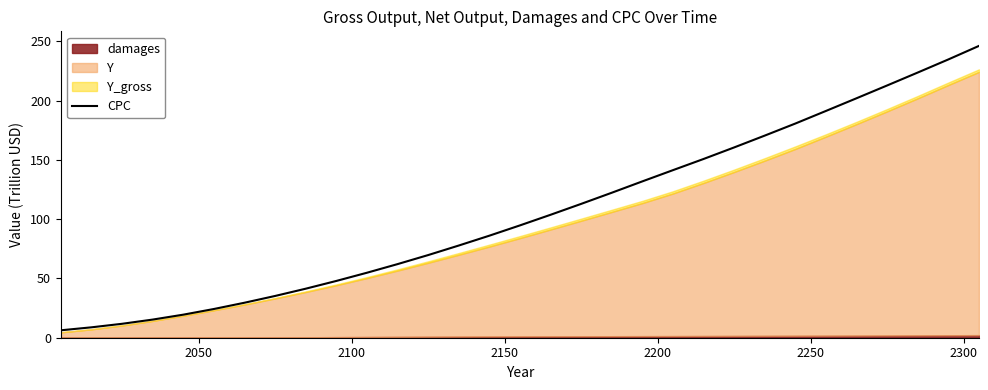

What is the highest value of the CPC series?

246.1